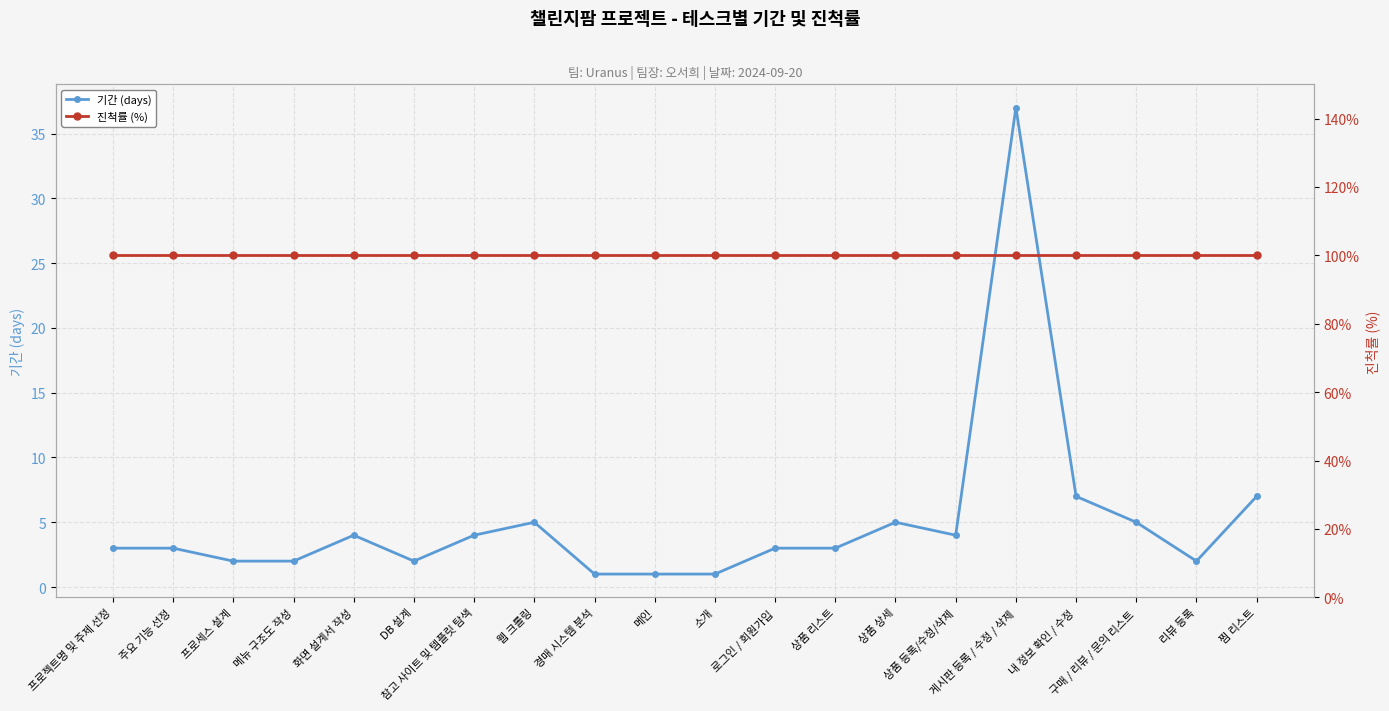

Between 로그인 / 회원가입 and DB 설계, which is larger?

로그인 / 회원가입